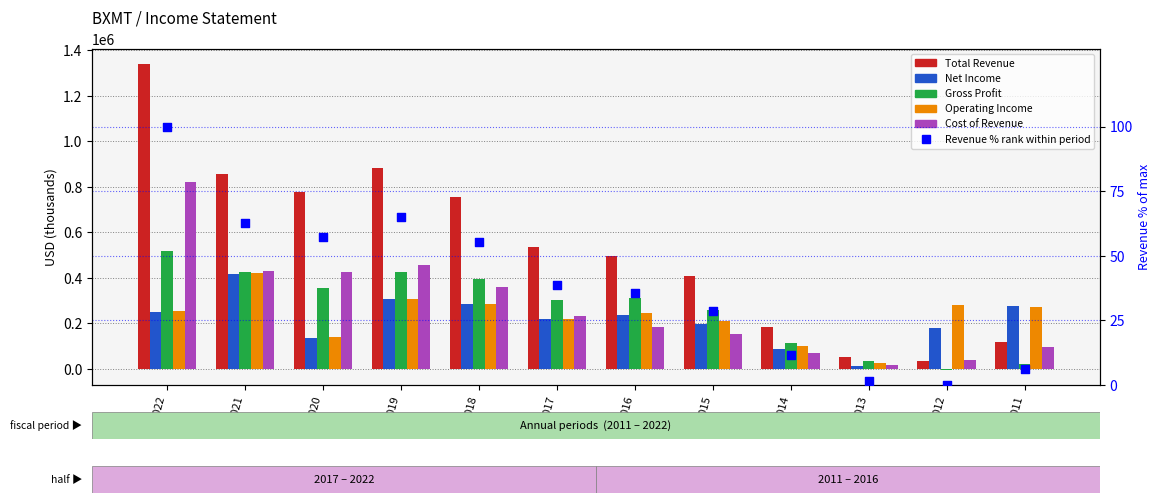

Which series contains the lowest Y value?

Gross Profit